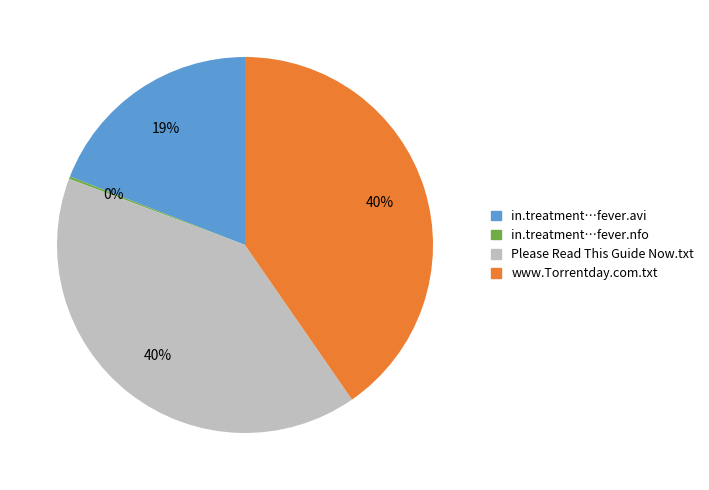

Combined, do Please Read This Guide Now.txt and www.Torrentday.com.txt account for over 50%?

Yes